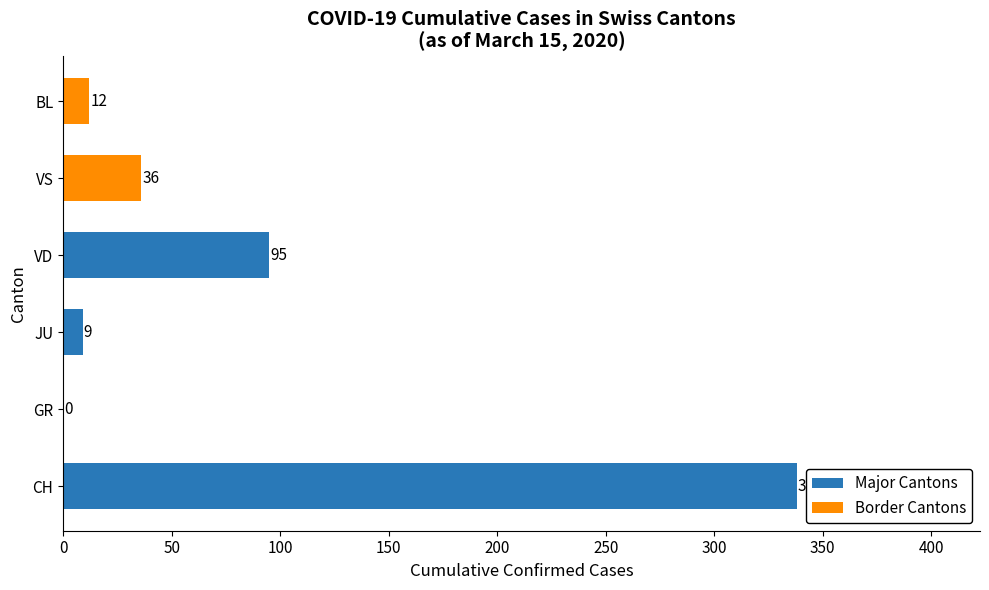

The chart shows a value of -222 at GR. True or false?

False